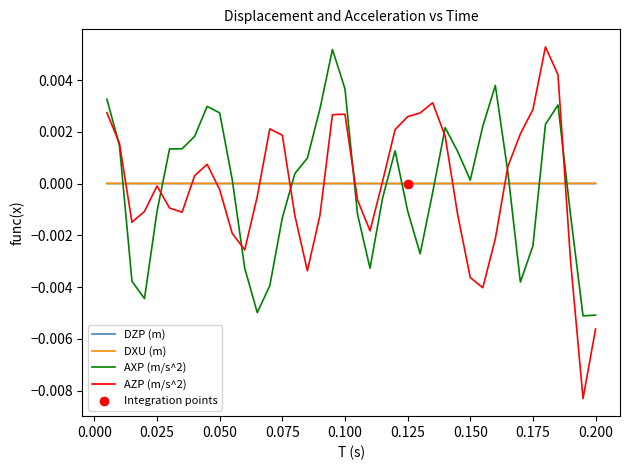

Which series has the largest range (max minus min)?

AZP (m/s^2)